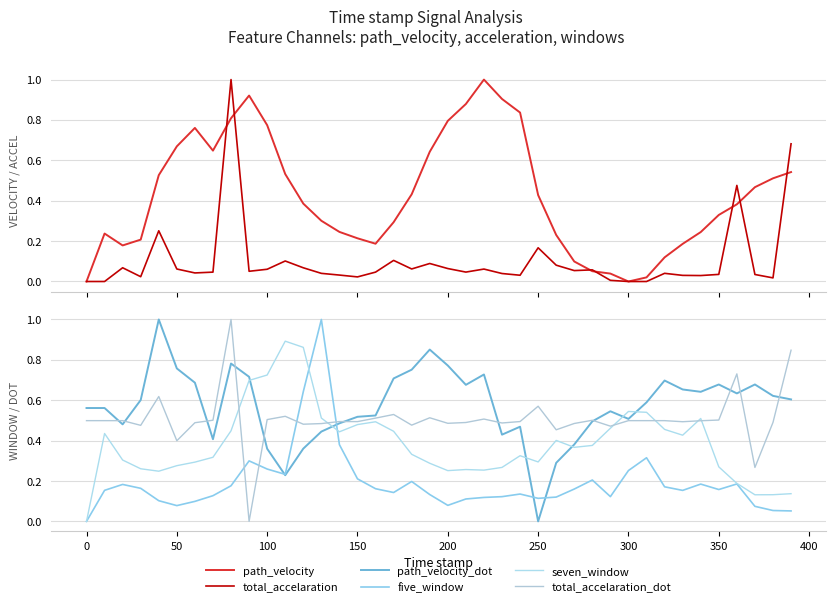

What is the difference between the maximum and minimum values in the path_velocity series?

1.0